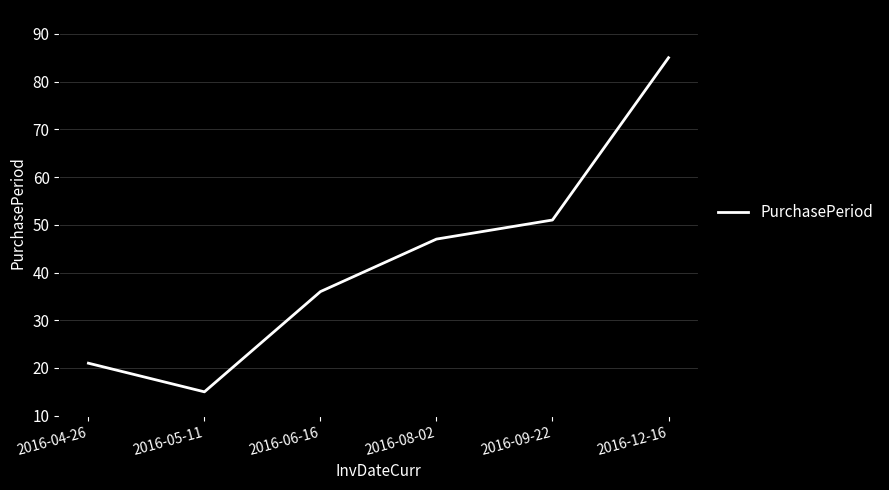

What is the difference between the values at 2016-09-22 and 2016-08-02?

4